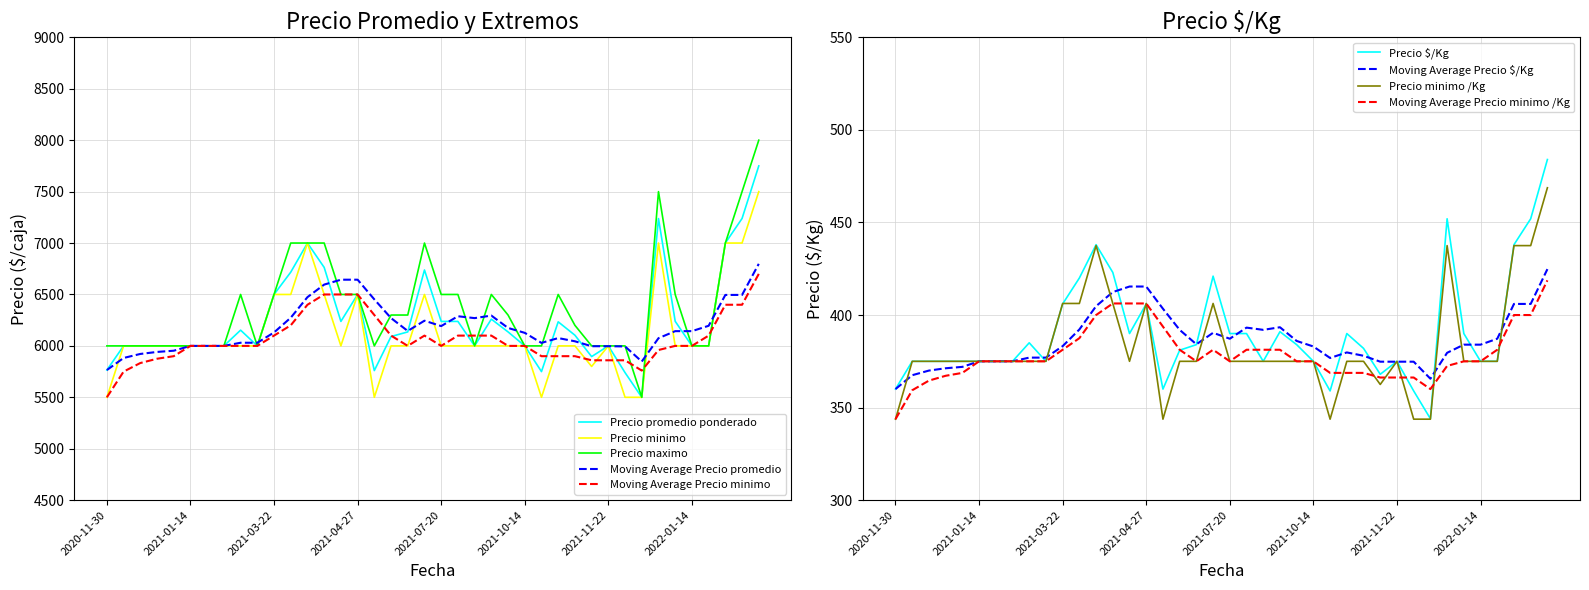

How many values in the Precio $/Kg series are below 382?

20